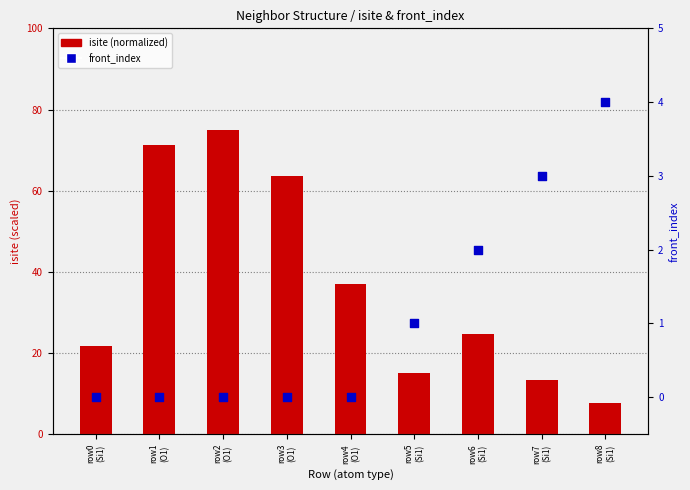

What is the total value across all series at row1
(O1)?

71.2